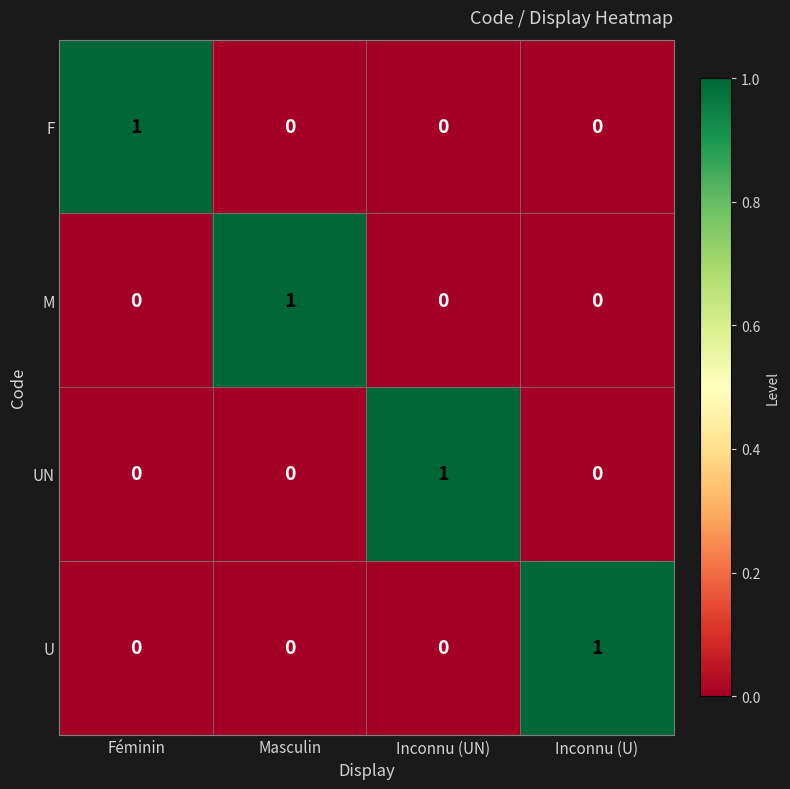

How many F values are between 0 and 1?

4